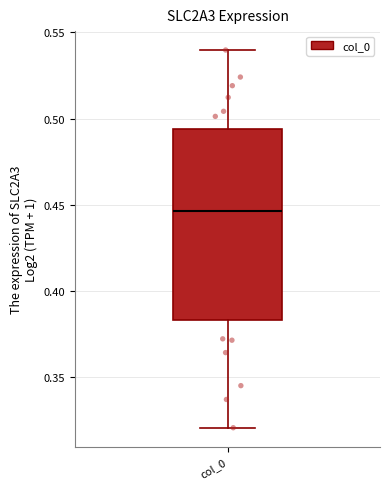

Read this box plot against the y-axis: the position of the median line, the range covered by the box, and the ends of both whiskers. The values are not printed on the chart, so give them approximately, as read against the axis.

median 0.445, box 0.385 to 0.495, whiskers 0.320 to 0.540